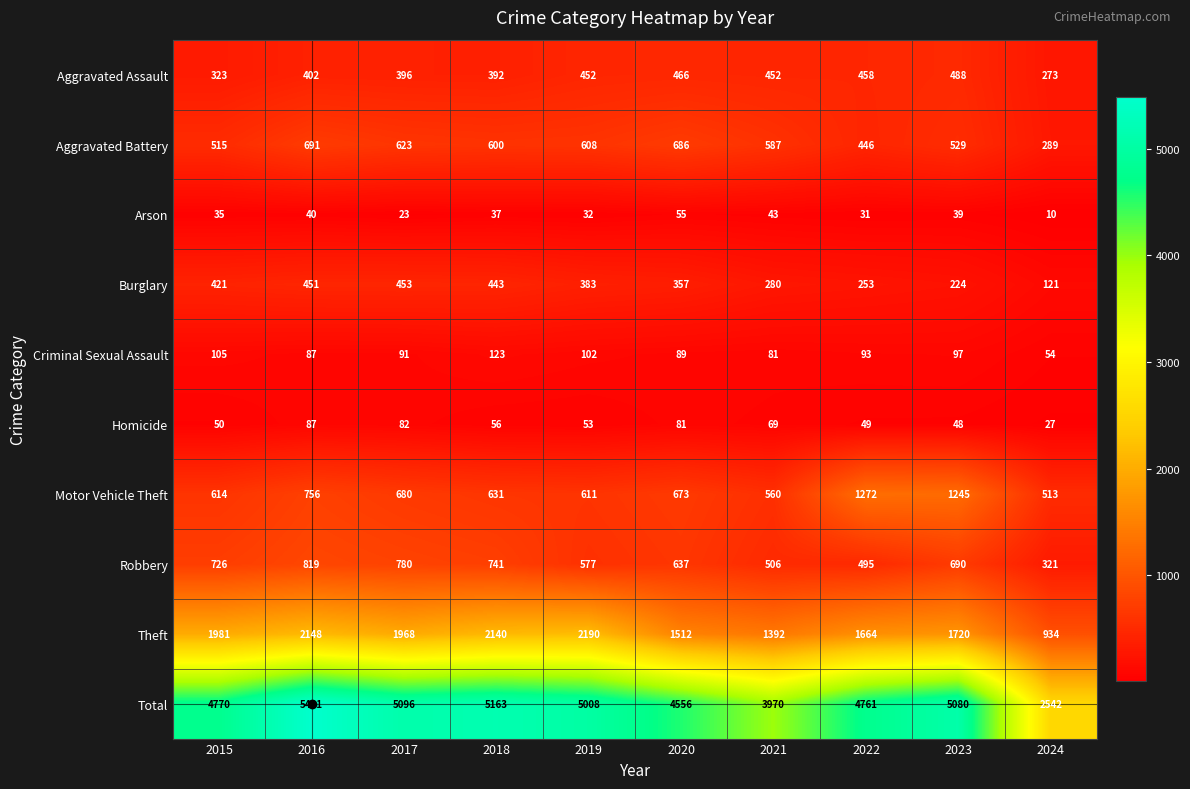

What is the sum of all Homicide values?

602